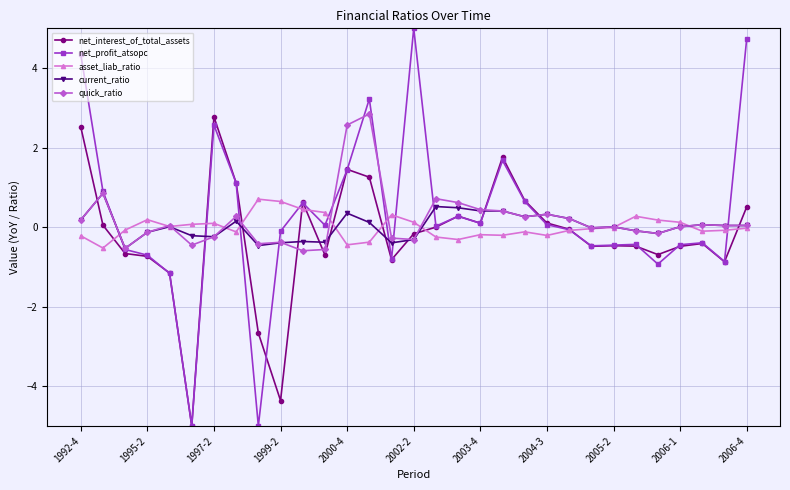

At how many categories does at least one series exceed 2?

6